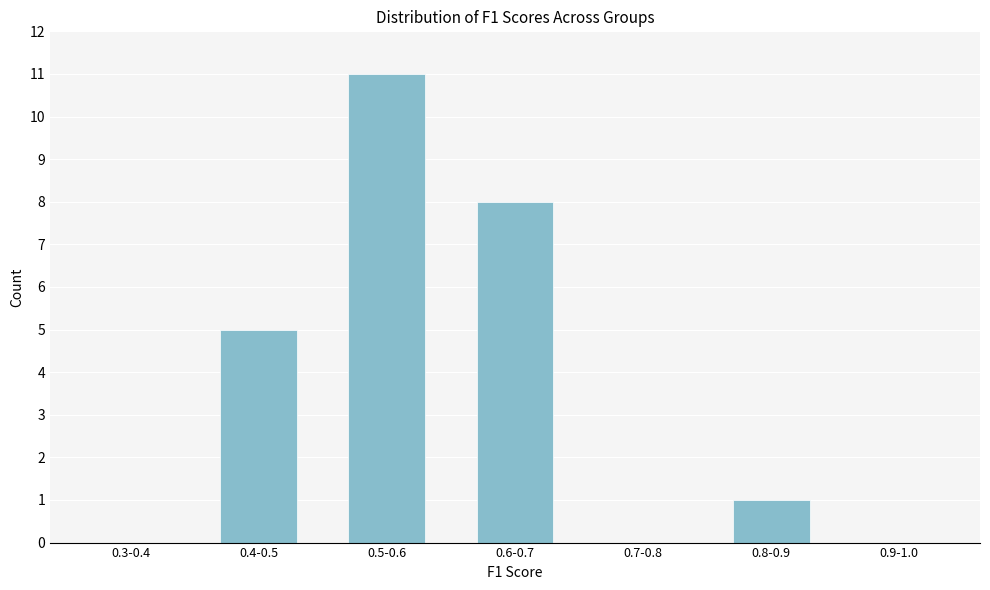

Reading left to right, what are all the values shown in this chart?

0.3-0.4=0	0.4-0.5=5	0.5-0.6=11	0.6-0.7=8	0.7-0.8=0	0.8-0.9=1	0.9-1.0=0